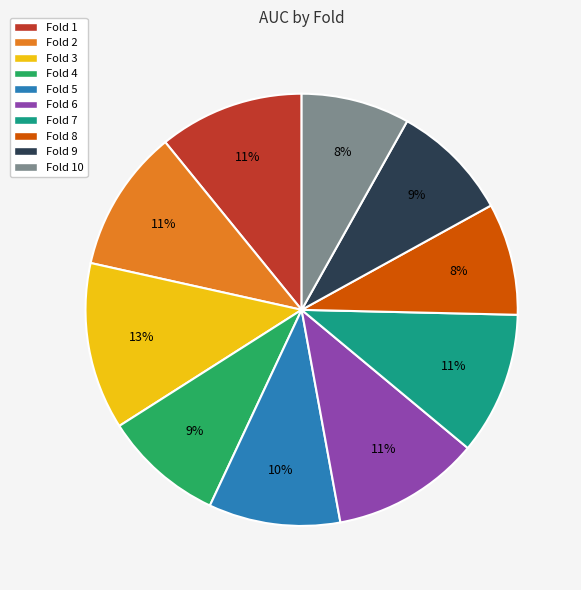

To the nearest percent, what is the combined percentage of Fold 10 and Fold 3?

21%